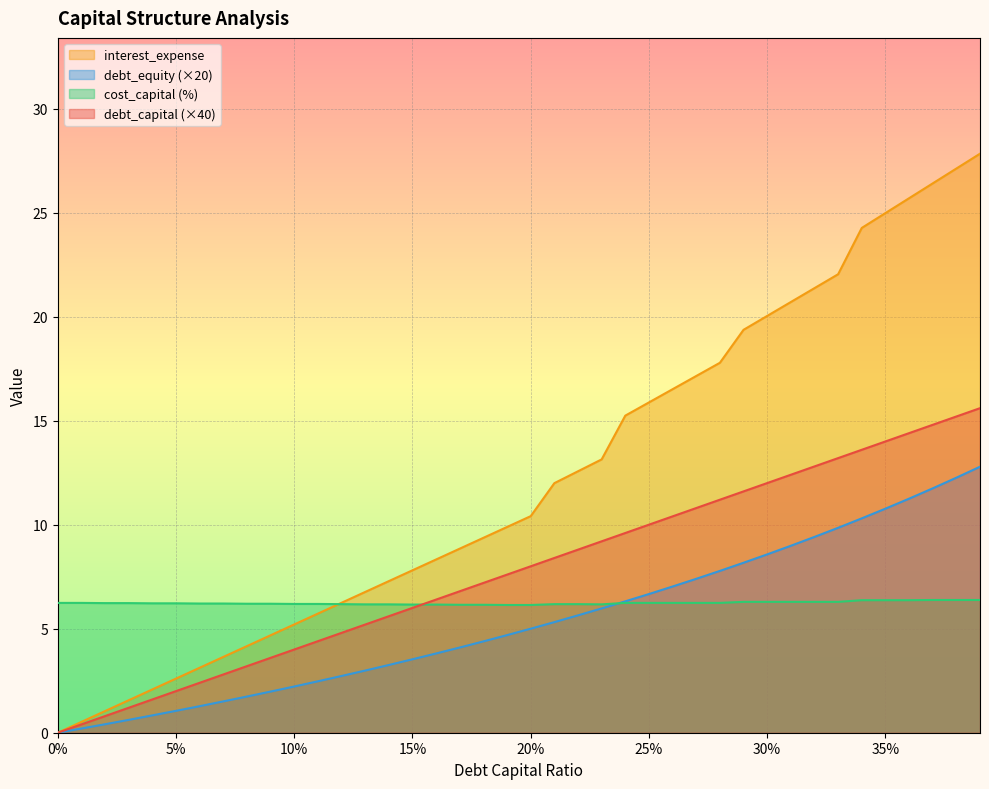

Read the debt_capital value at 0.29.

11.6